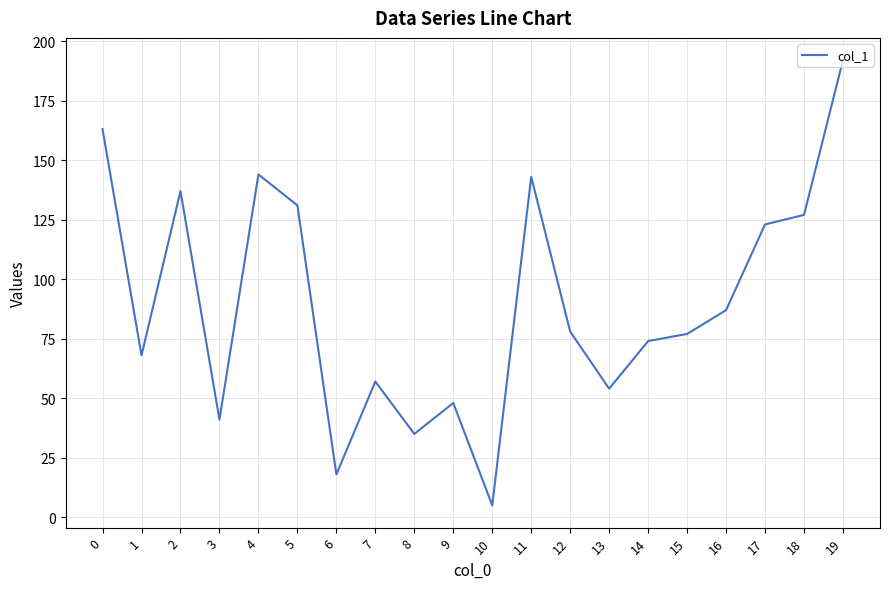

Where is the data nearest to the value 98?

16